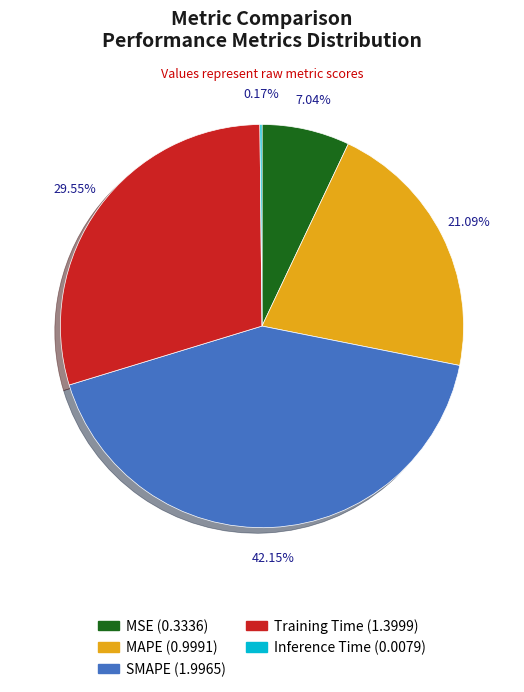

Is the sum of Training Time and MSE greater than half?

No